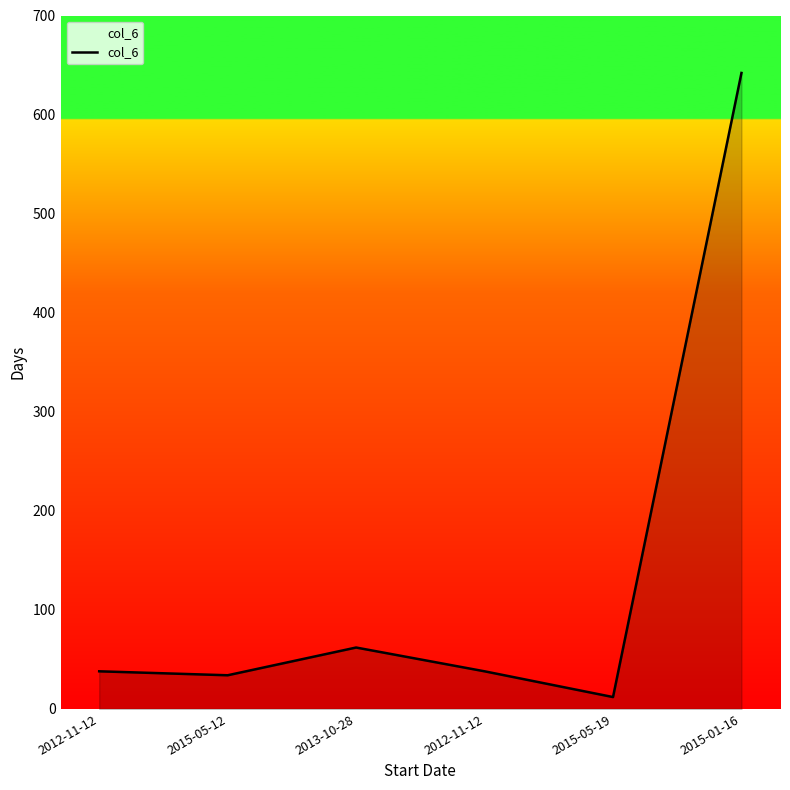

How many lines are shown in the chart?

1